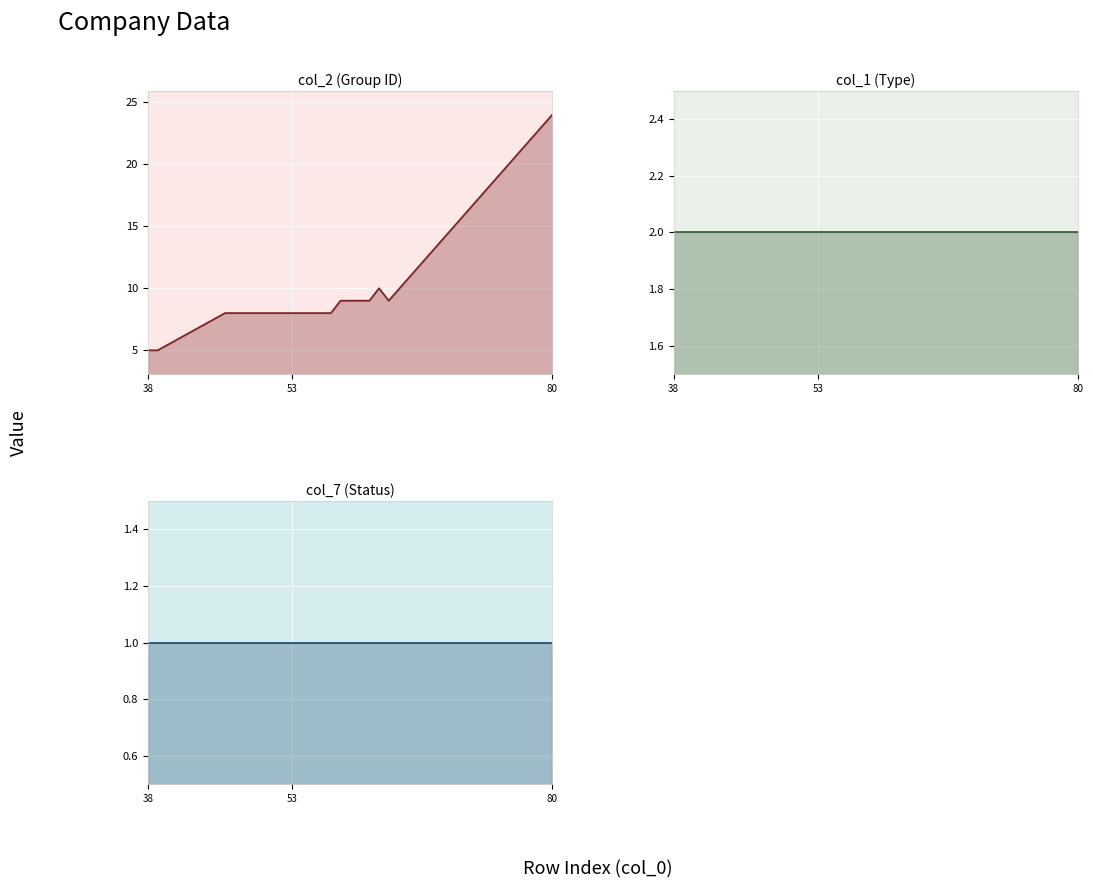

Which series has the widest spread of values?

col_2 (Group ID)